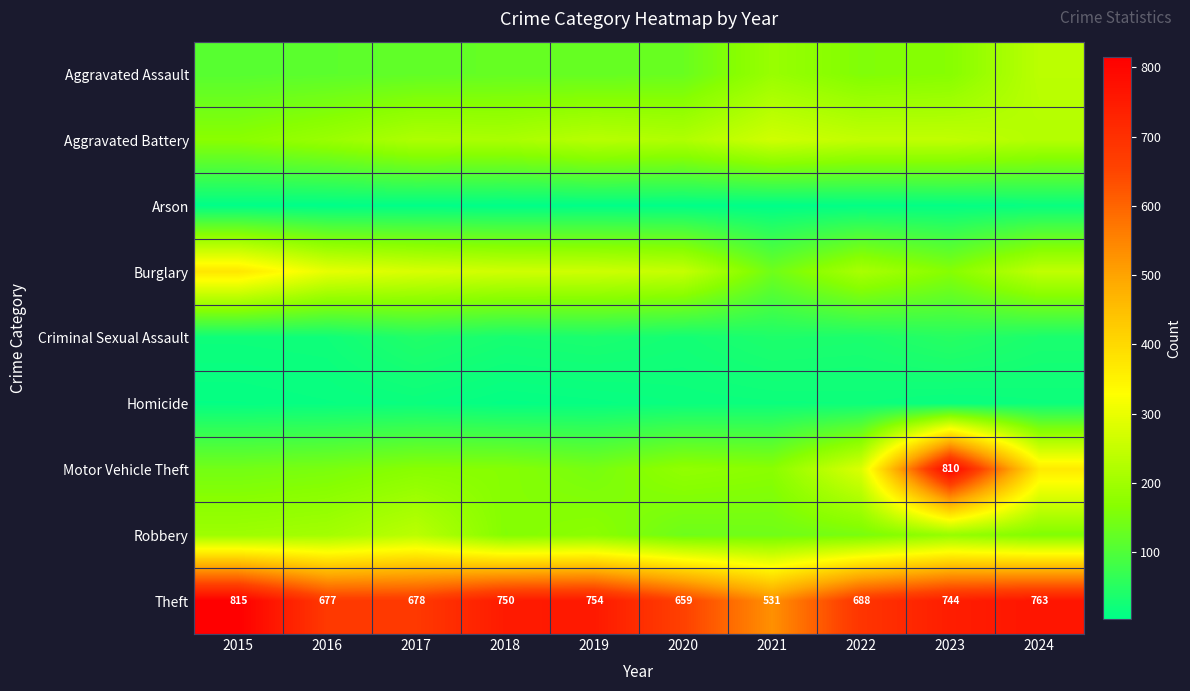

Count the number of data series in this chart.

9